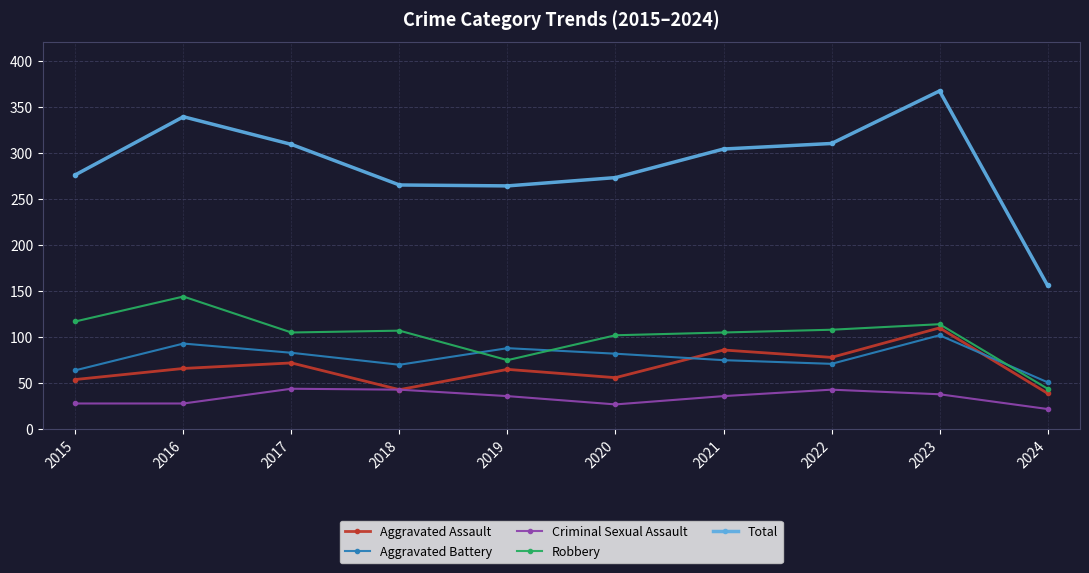

Which series has the largest total across all categories?

Total